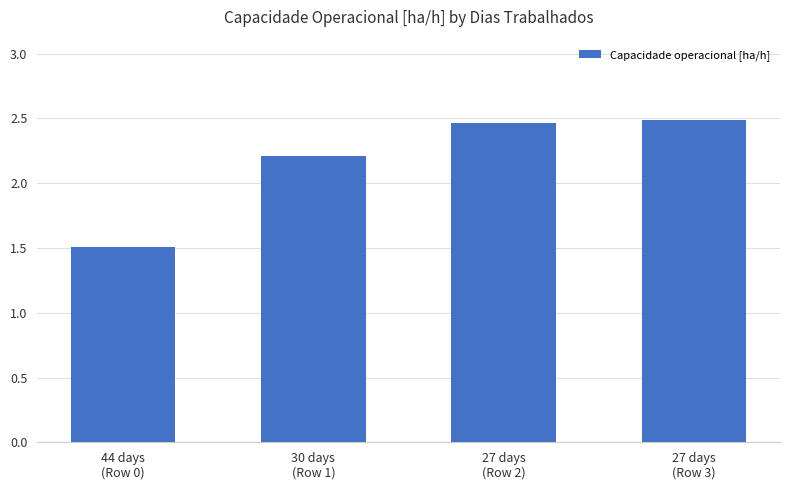

What is the label of the 1st bar from the right?

27 days
(Row 3)